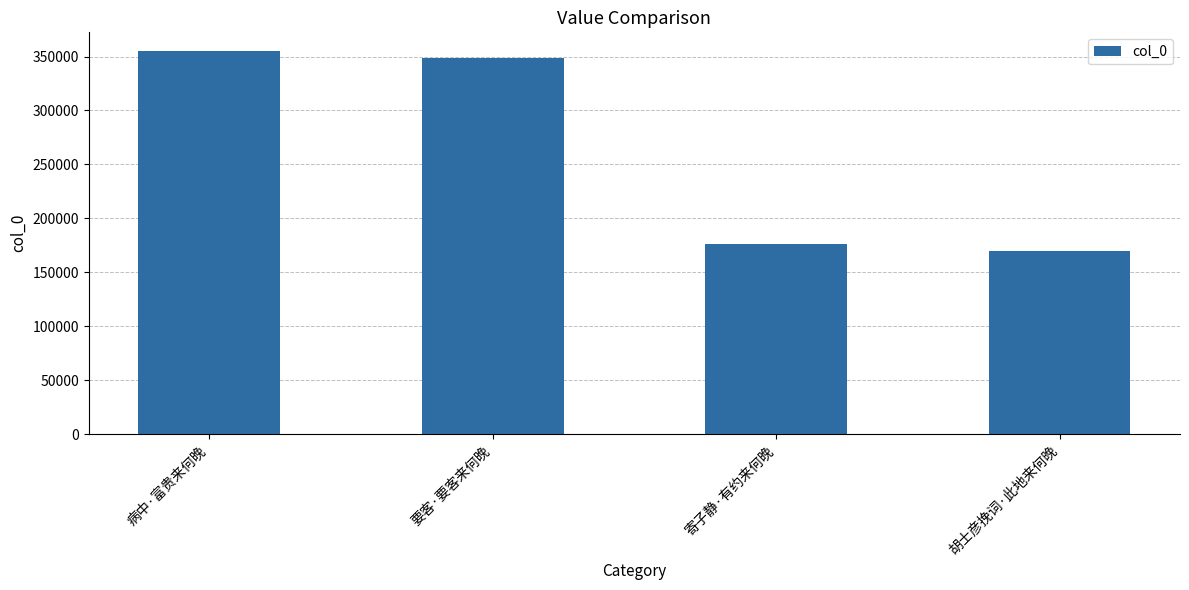

What is the value of the 3rd bar from the left?

175839